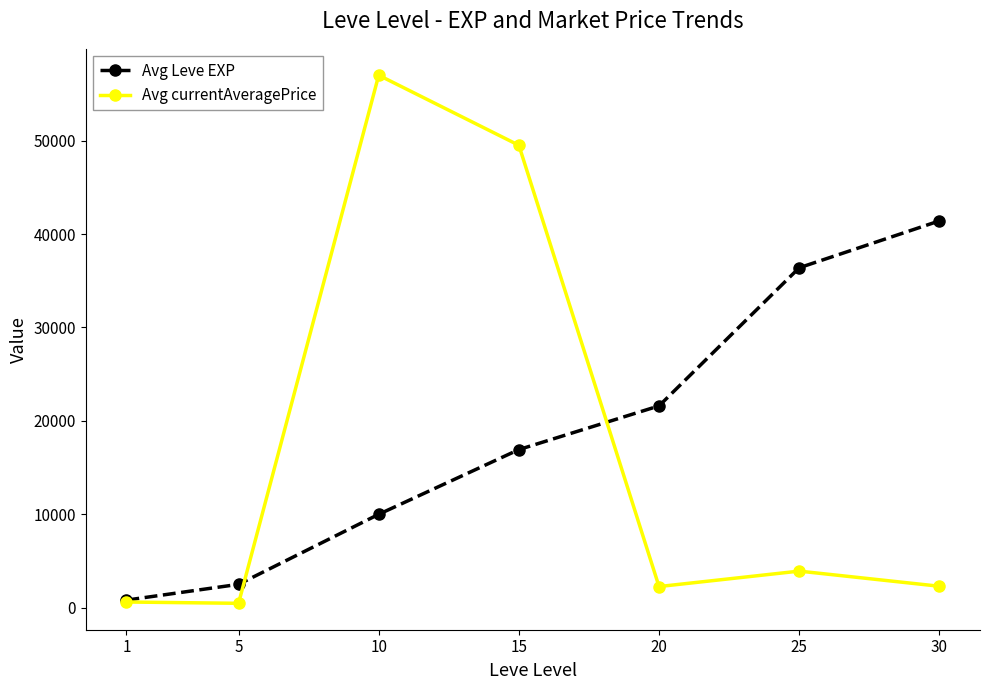

Which series has the largest range (max minus min)?

Avg currentAveragePrice